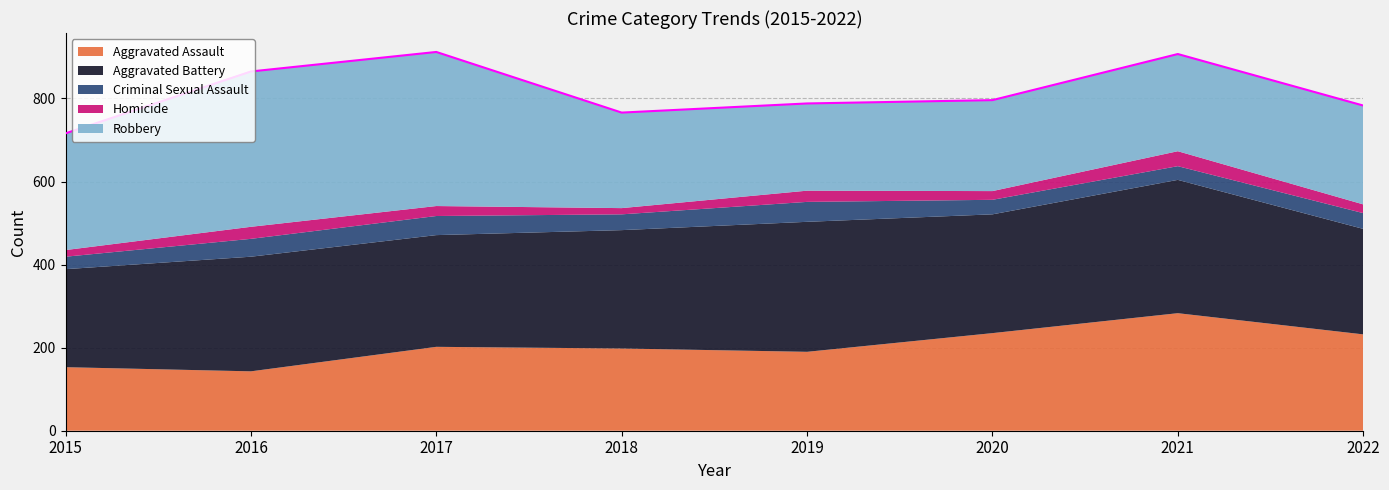

How many lines are shown in the chart?

5